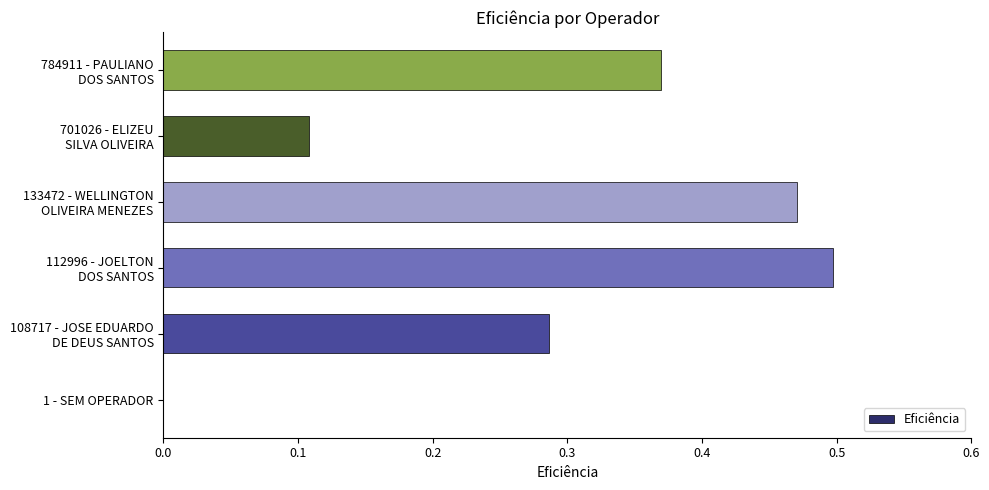

True or false: the data shows -0.2 at 1 - SEM OPERADOR.

False